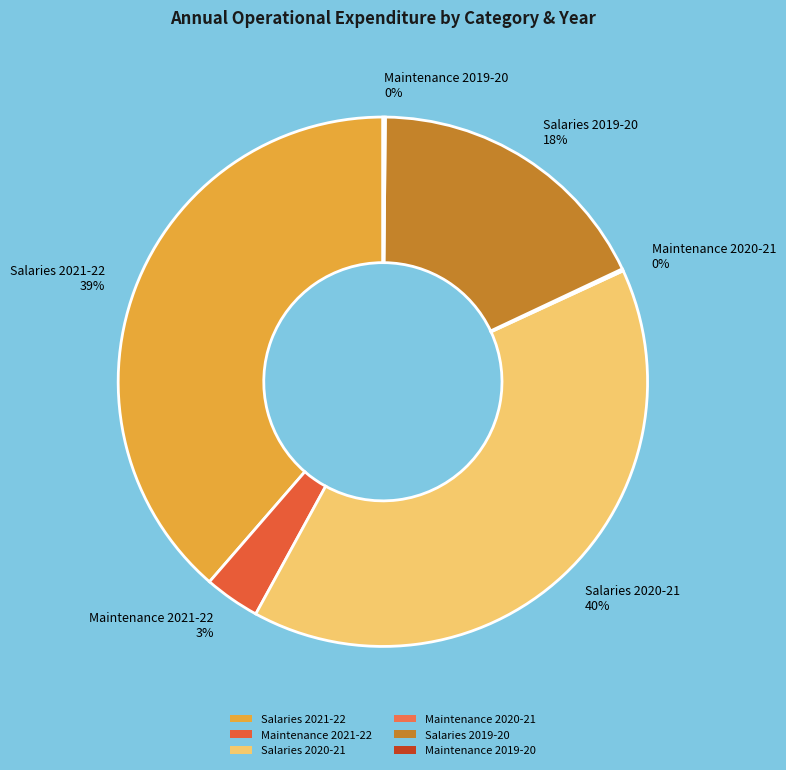

To the nearest percent, what is the difference between the largest and smallest slice percentages?

40%